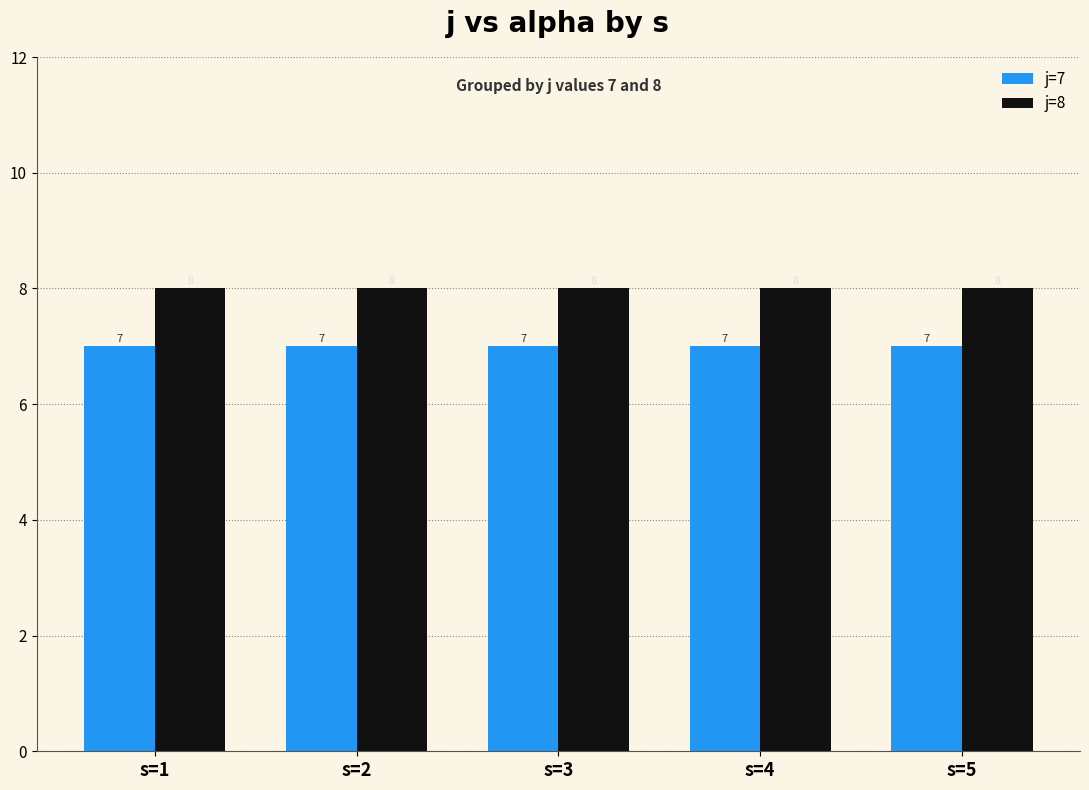

How many distinct data groups are displayed?

2